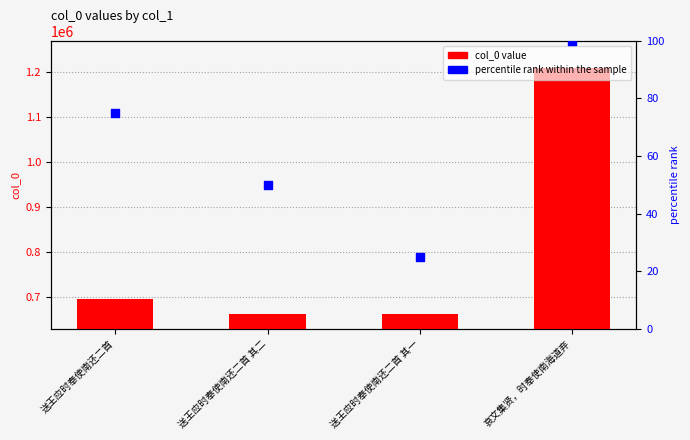

Which series has the largest Y range (max minus min)?

col_0 value